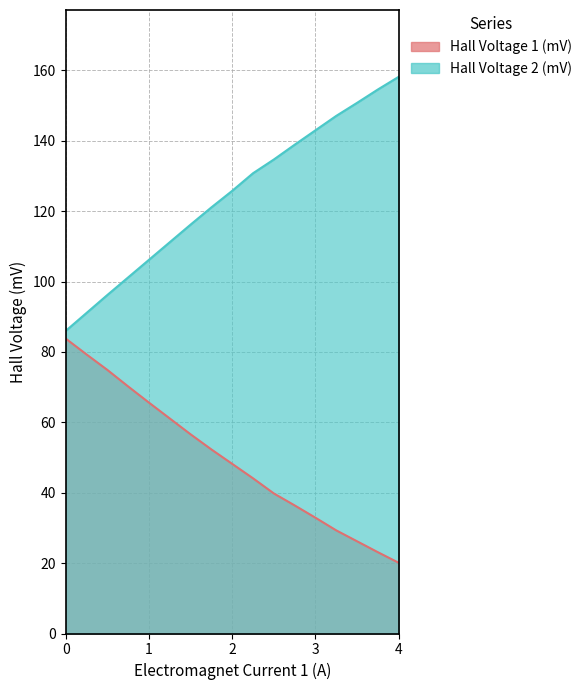

How many data points in Hall Voltage 2 (mV) are above 125?

9